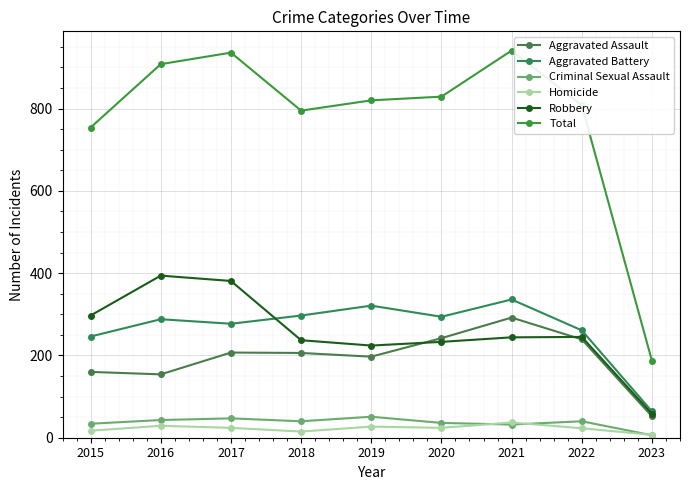

How many interior local valleys does the Aggravated Battery series have?

2